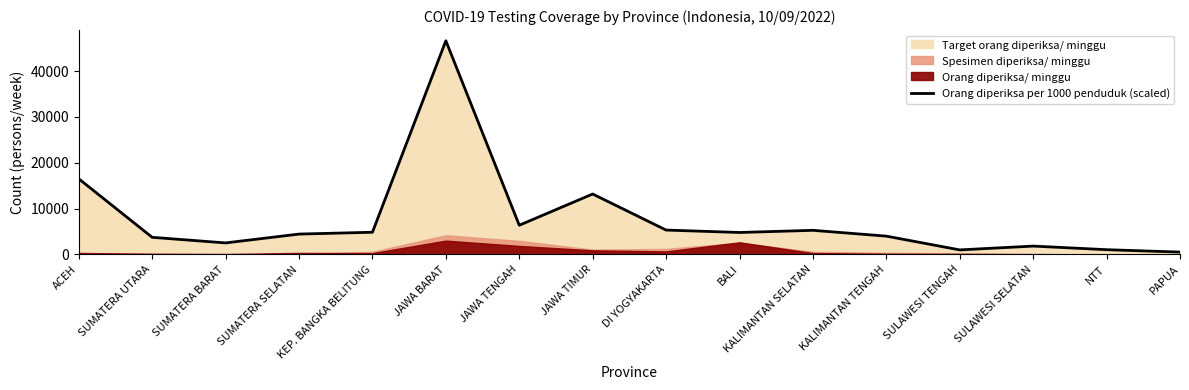

Which has a higher value, ACEH or JAWA BARAT?

JAWA BARAT